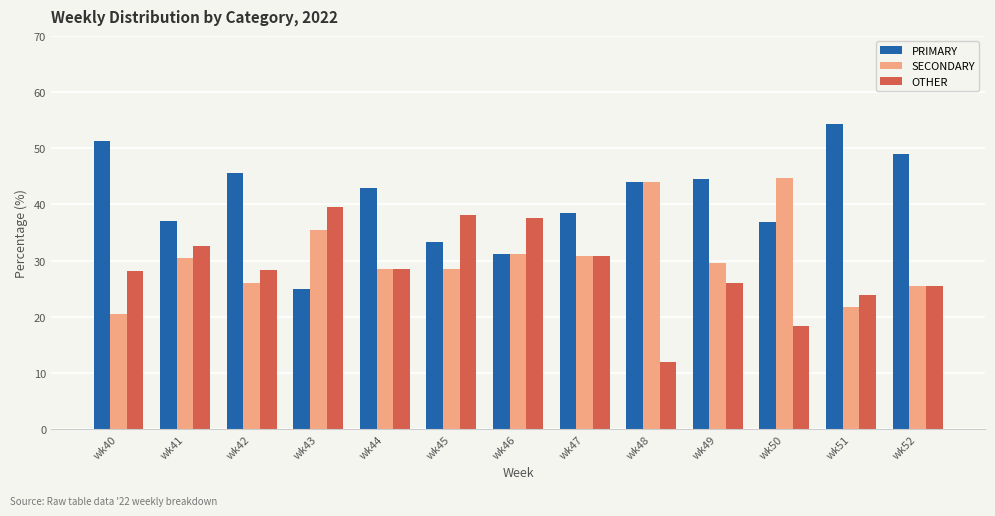

Which category has the highest value in the SECONDARY series?

wk50